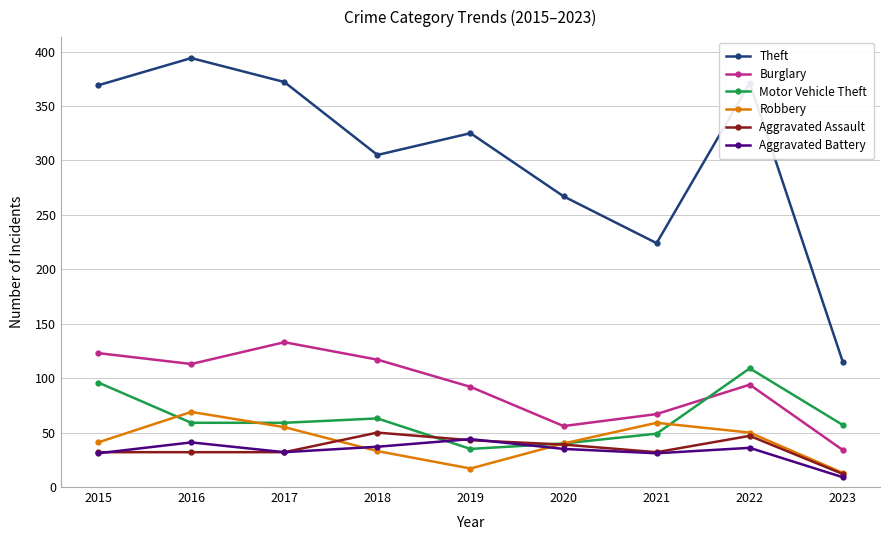

What is the total value across all series at 2020?

477